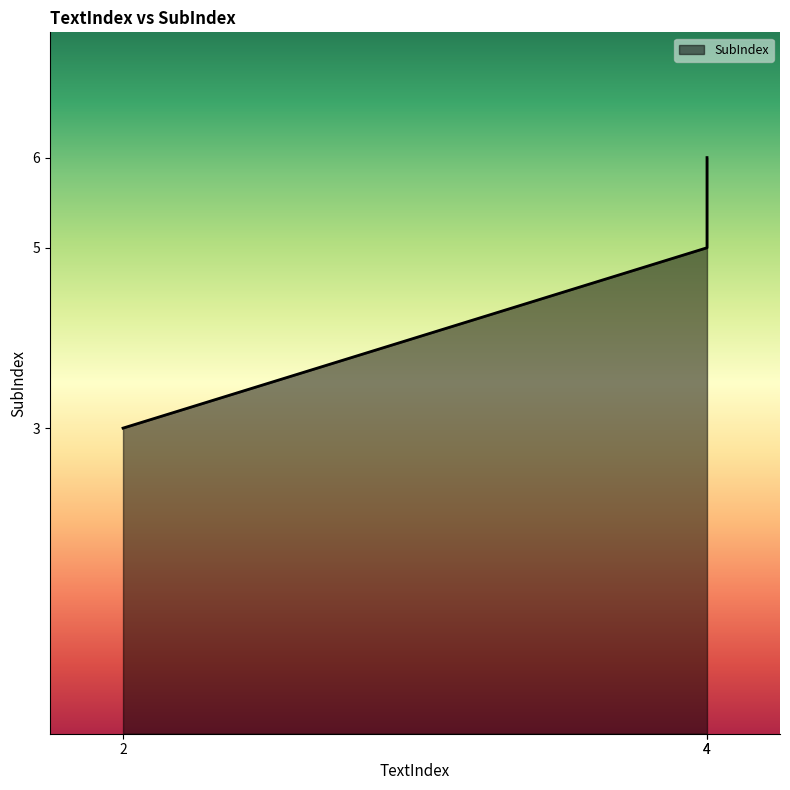

Approximately how many times larger is the value at 2 compared to 4?

0.5